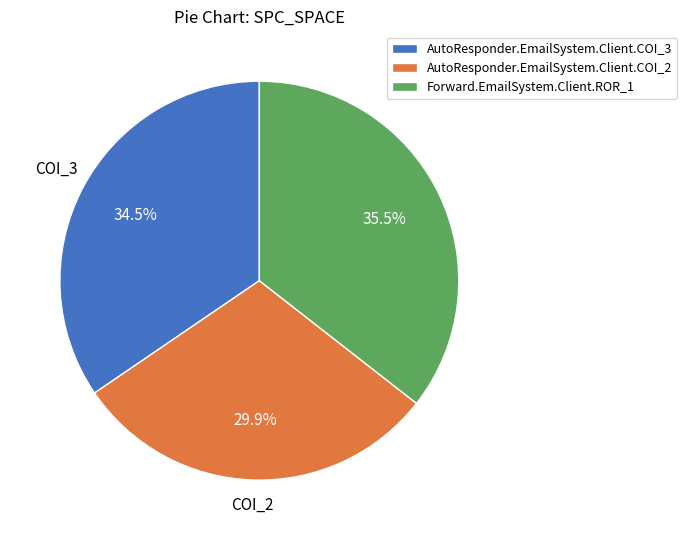

What is the ratio of the value at Forward.EmailSystem.Client.ROR_1 to the value at AutoResponder.EmailSystem.Client.COI_3?

1.0